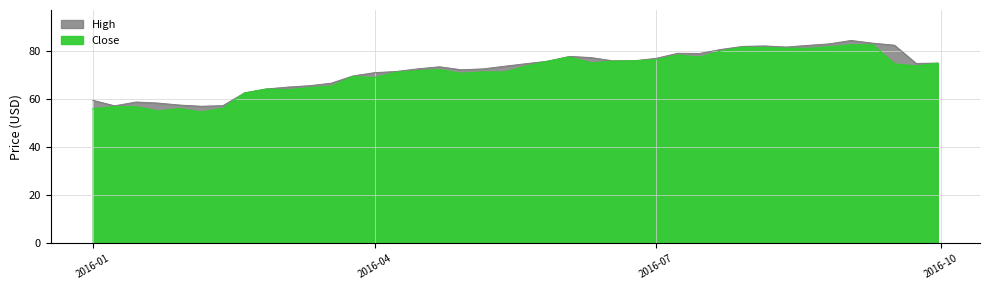

True or false: Close has more than 0 interior local peaks.

True